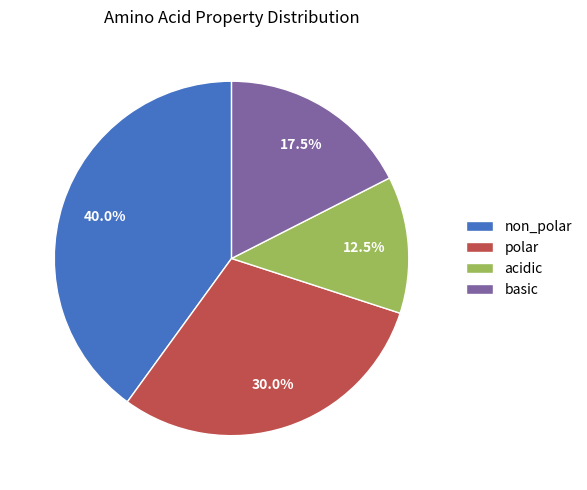

How many segments does this pie chart have?

4